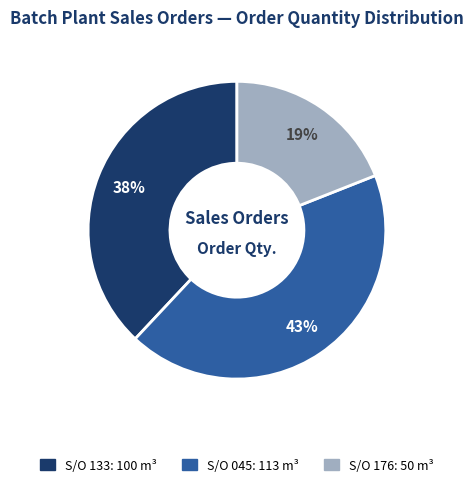

Does any single category account for the majority?

No